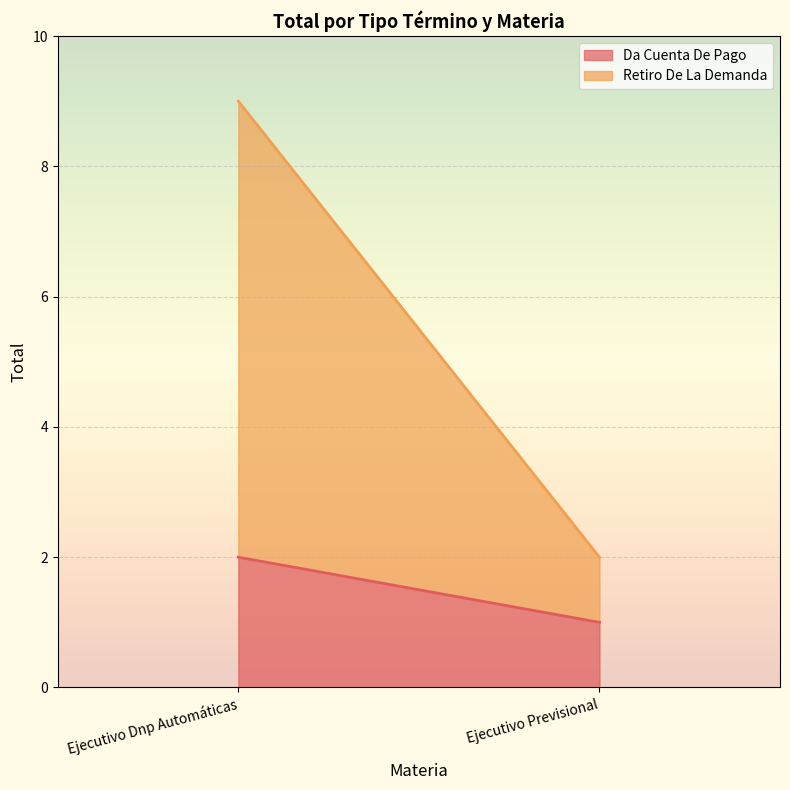

Which series has the widest spread of values?

Retiro De La Demanda